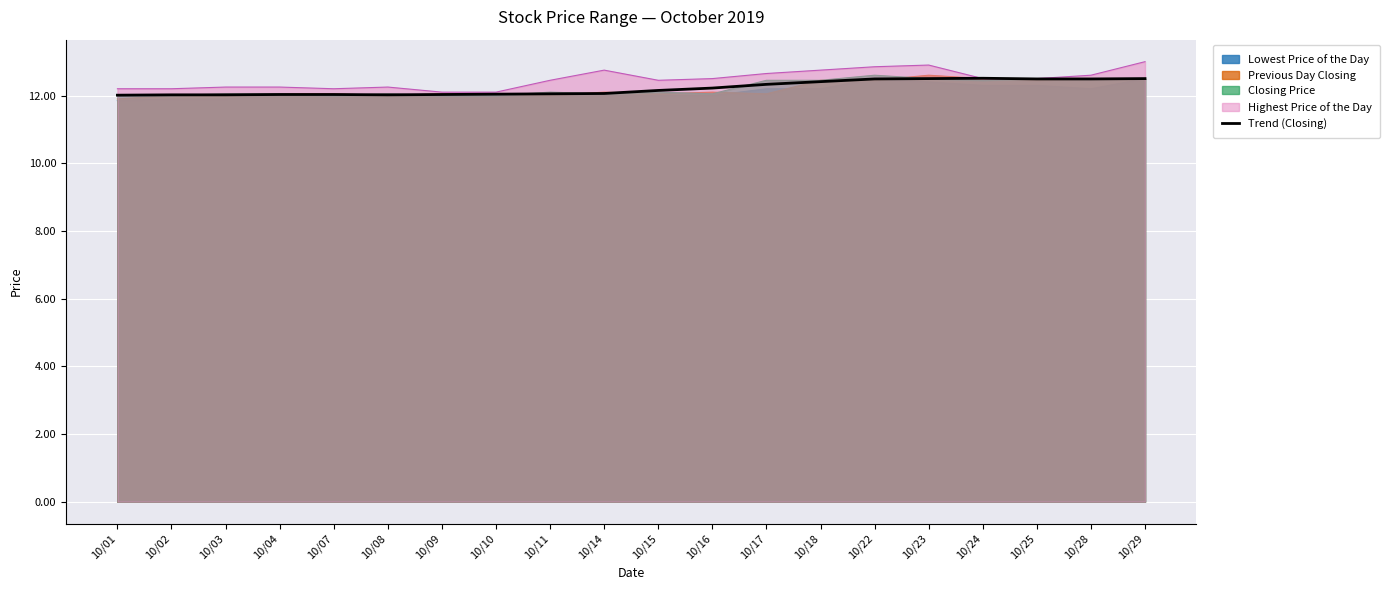

What is the smallest value displayed?

12.0